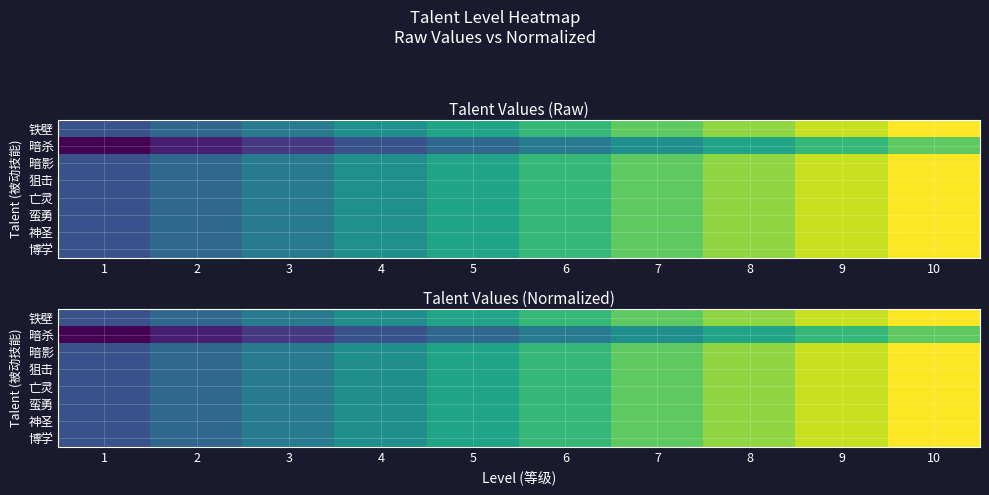

What is the maximum value shown in the chart?

1.0